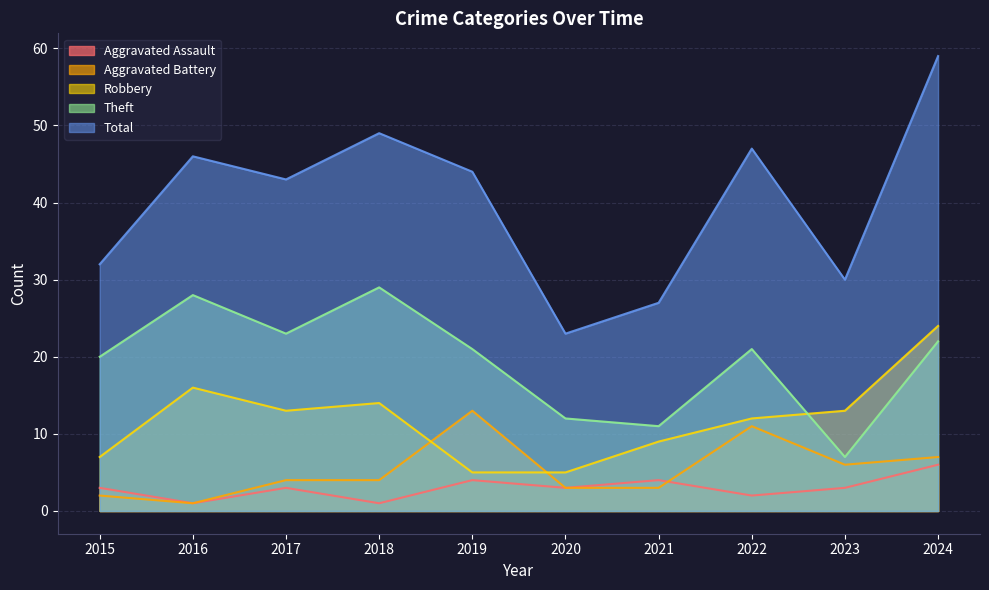

What is the value of the Theft point at the 6th from the left?

12